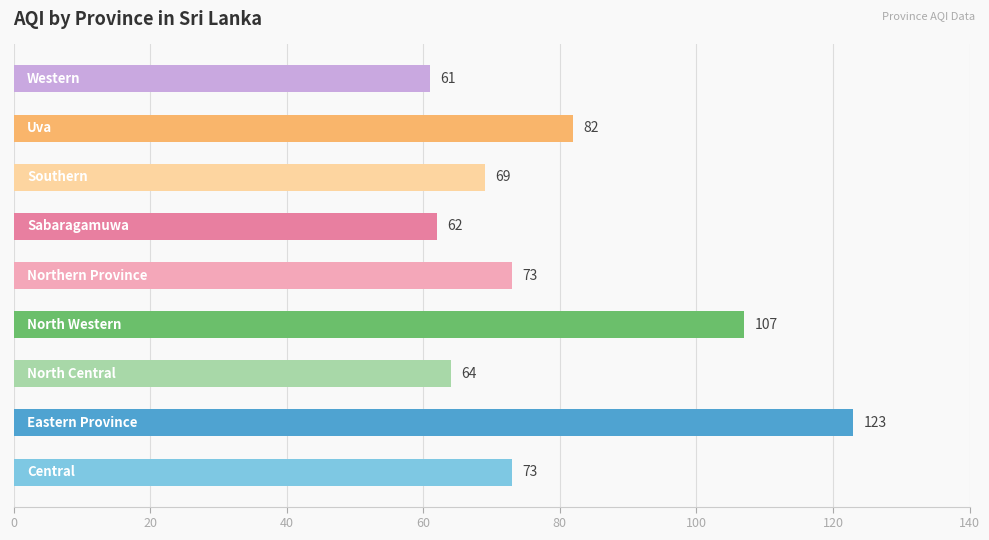

What is the average value?

79